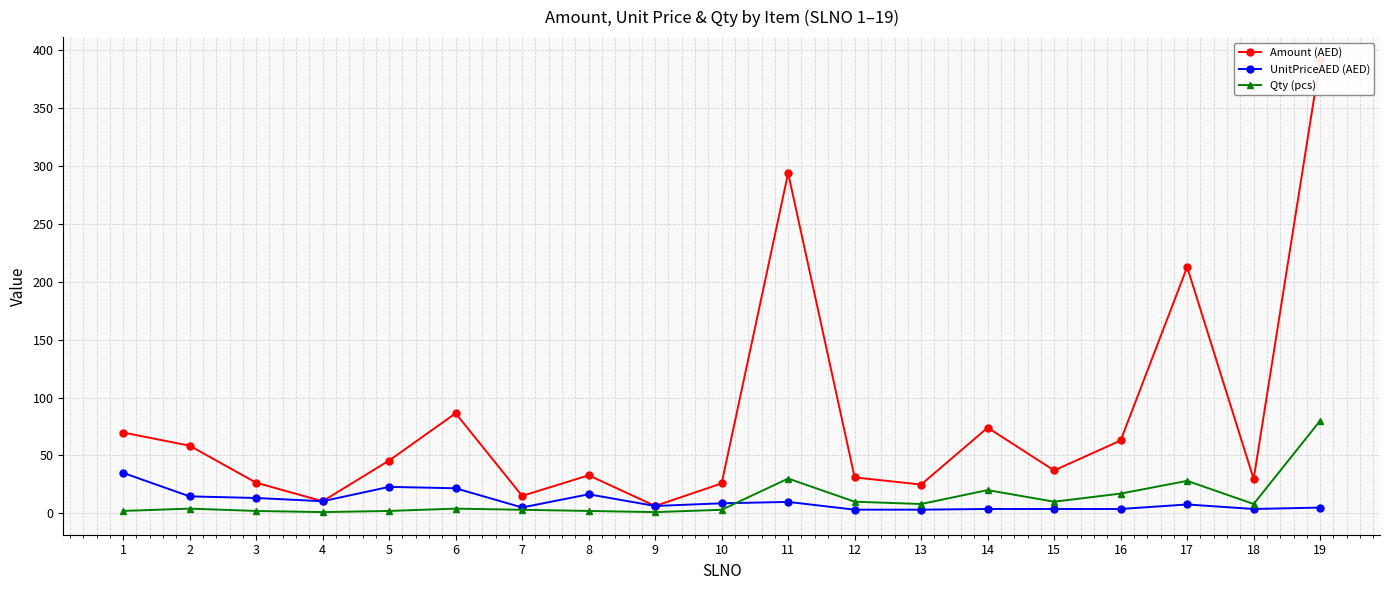

Reading left to right, what are all the values shown in this chart?

Amount (AED): 1=69.8	2=58.4	3=26.4	4=10.4	5=45.6	6=86.4	7=15.0	8=32.8	9=6.3	10=25.8	11=294.0	12=31.0	13=24.8	14=74.0	15=37.0	16=62.9	17=212.8	18=29.6	19=392.0
UnitPriceAED (AED): 1=34.9	2=14.6	3=13.2	4=10.4	5=22.8	6=21.6	7=5.0	8=16.4	9=6.3	10=8.6	11=9.8	12=3.1	13=3.1	14=3.7	15=3.7	16=3.7	17=7.6	18=3.7	19=4.9
Qty (pcs): 1=2.0	2=4.0	3=2.0	4=1.0	5=2.0	6=4.0	7=3.0	8=2.0	9=1.0	10=3.0	11=30.0	12=10.0	13=8.0	14=20.0	15=10.0	16=17.0	17=28.0	18=8.0	19=80.0